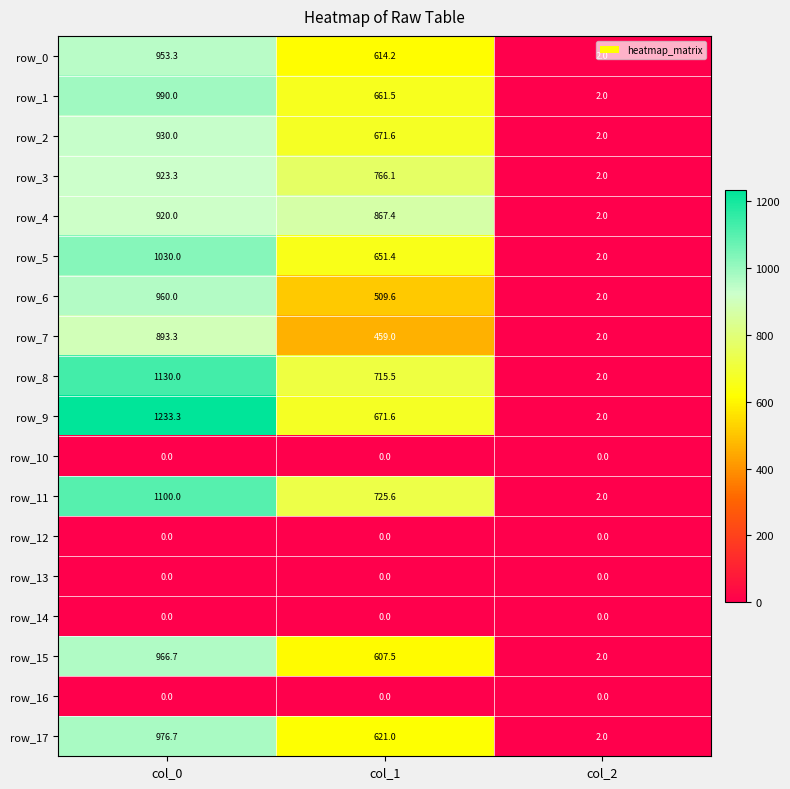

The value of row_11 at col_1 is 1157.0. True or false?

False